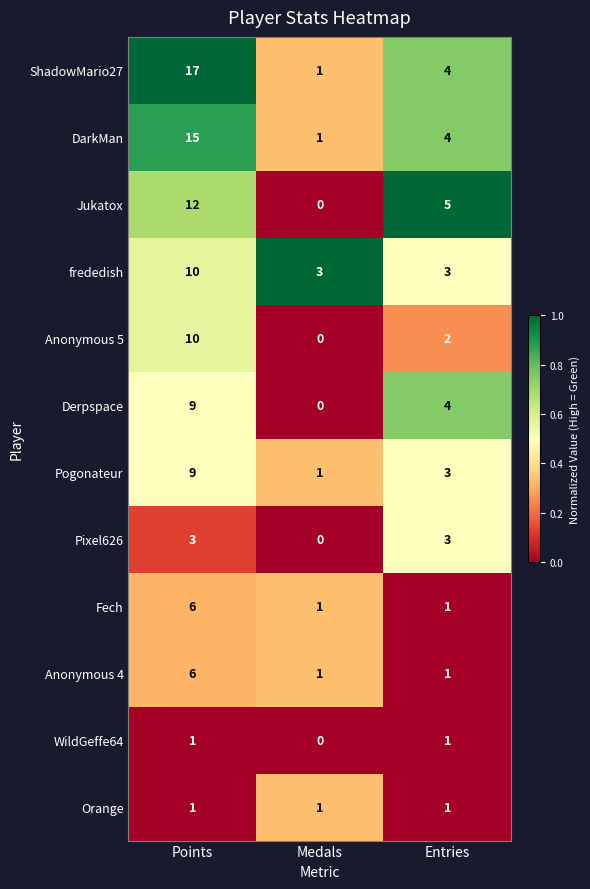

What is the sum of all Anonymous 5 values?

12